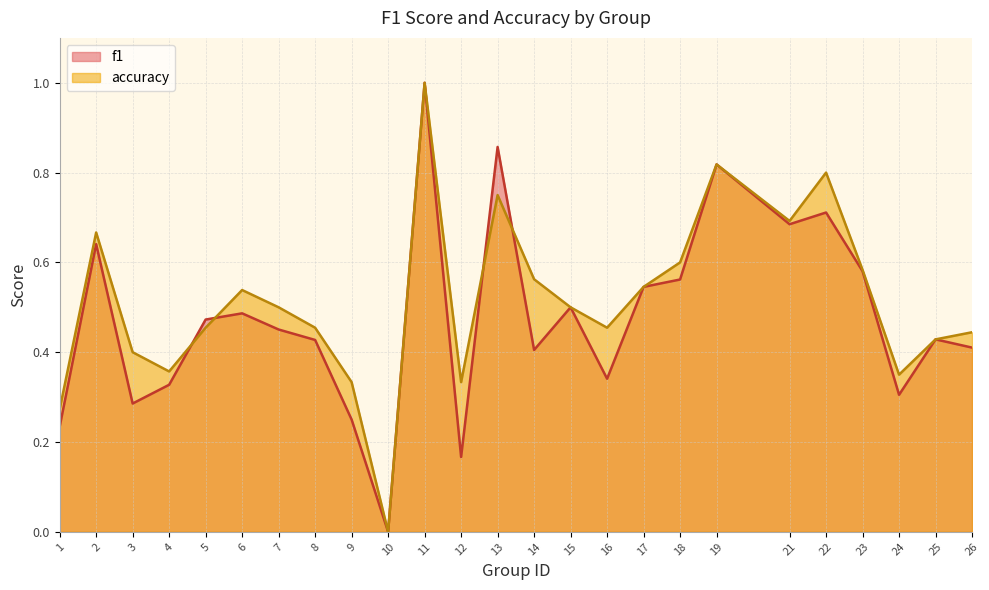

Which series ends up on top after the final intersection of f1 and accuracy?

accuracy